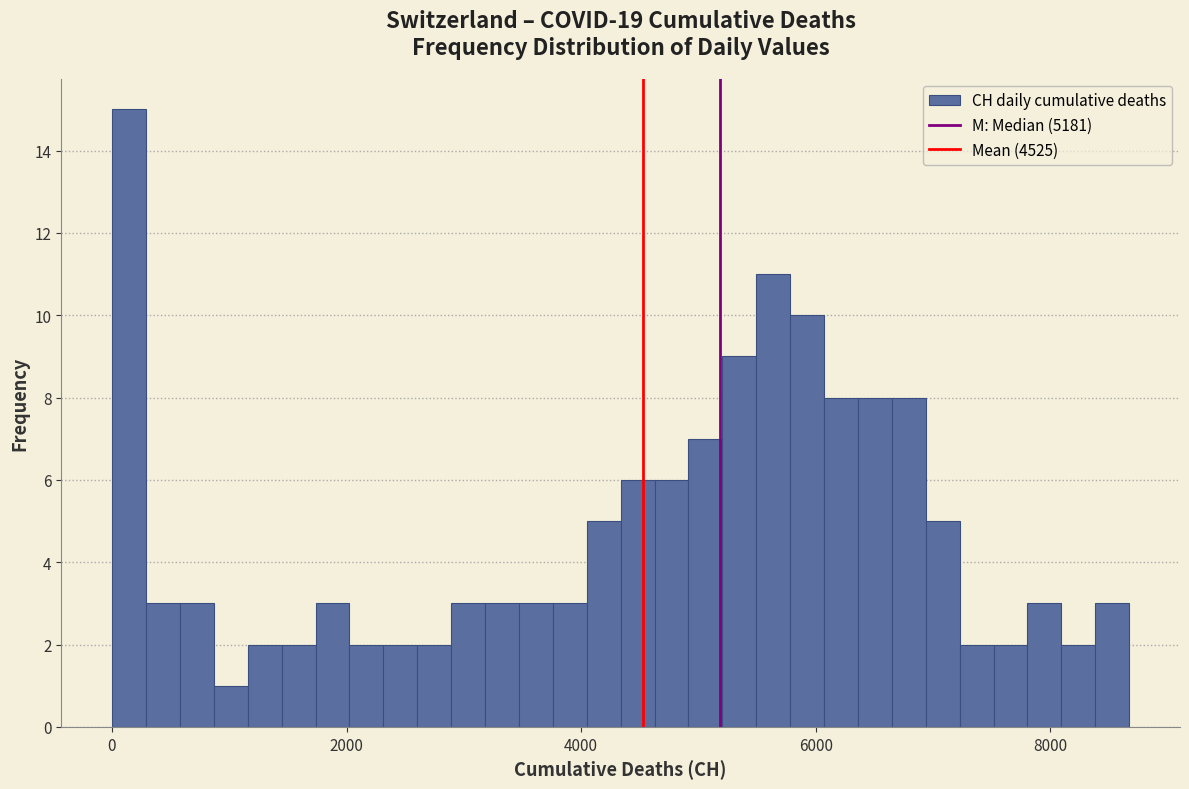

Around what value on the x-axis is the tallest bar? Give the approximate position of its centre, as read against the axis.

200